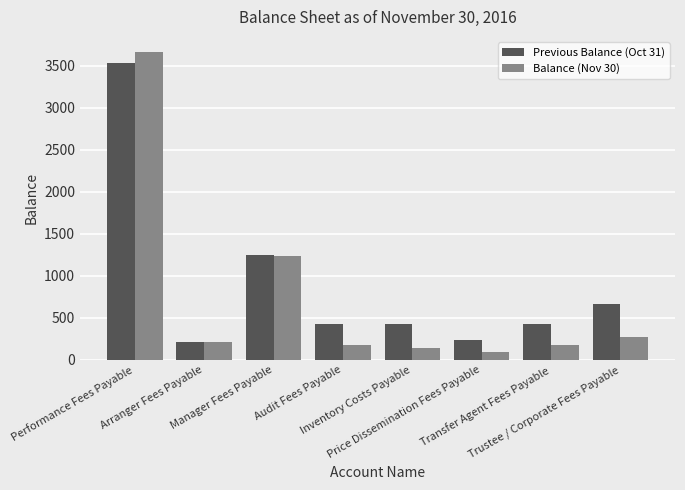

How many bars are there in each group?

2